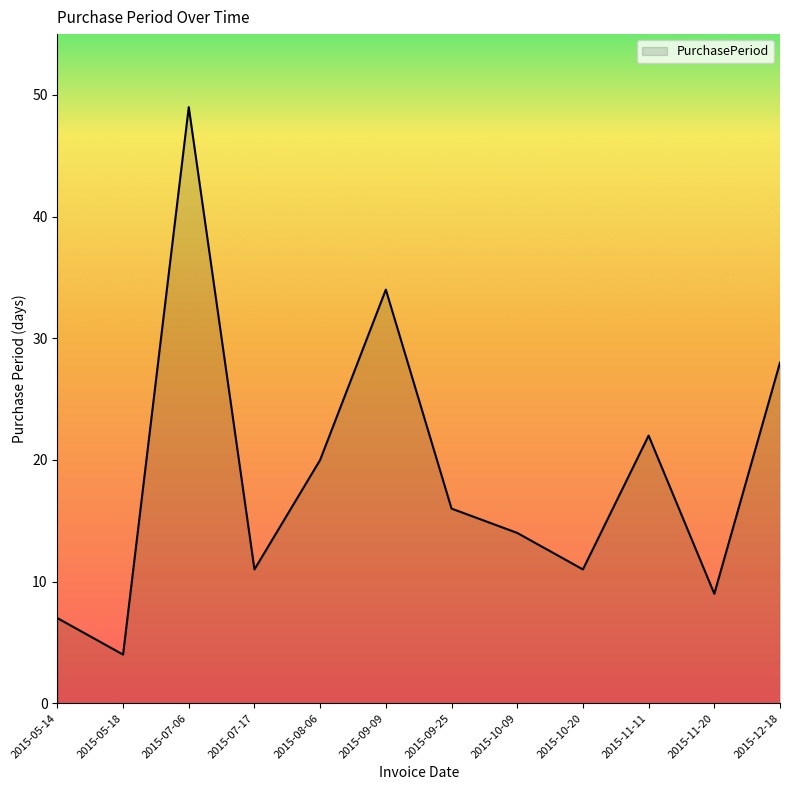

What is the difference between the values at 2015-09-25 and 2015-09-09?

18